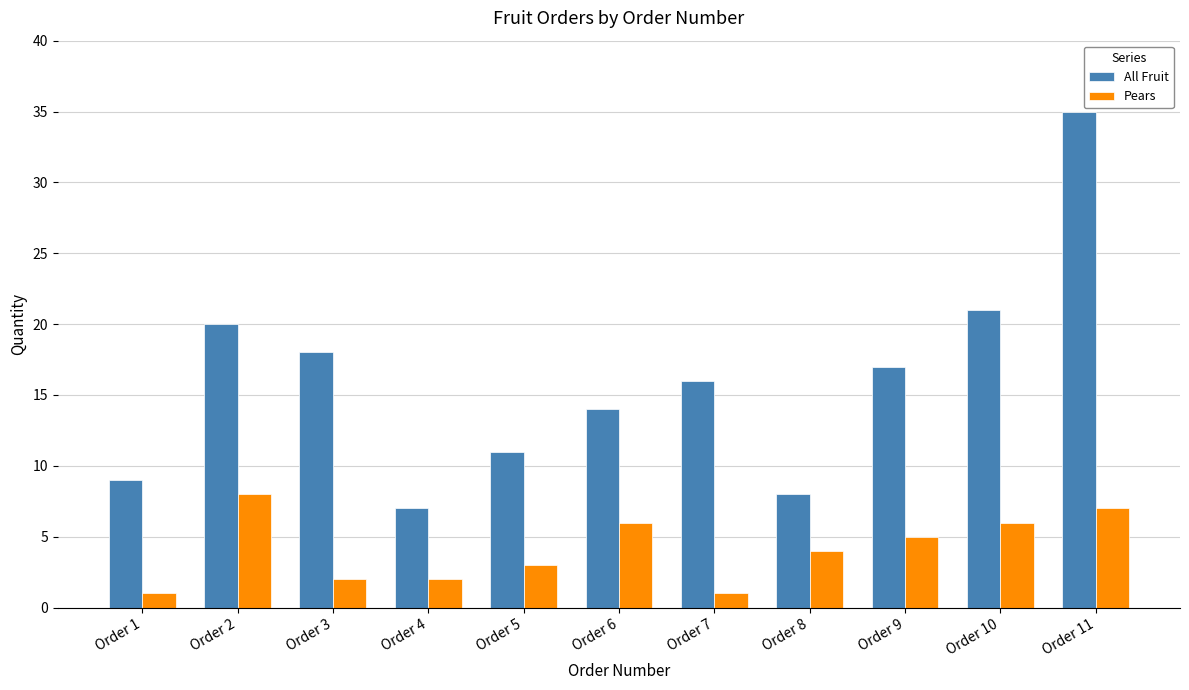

Which category has the highest value across all series?

Order 11